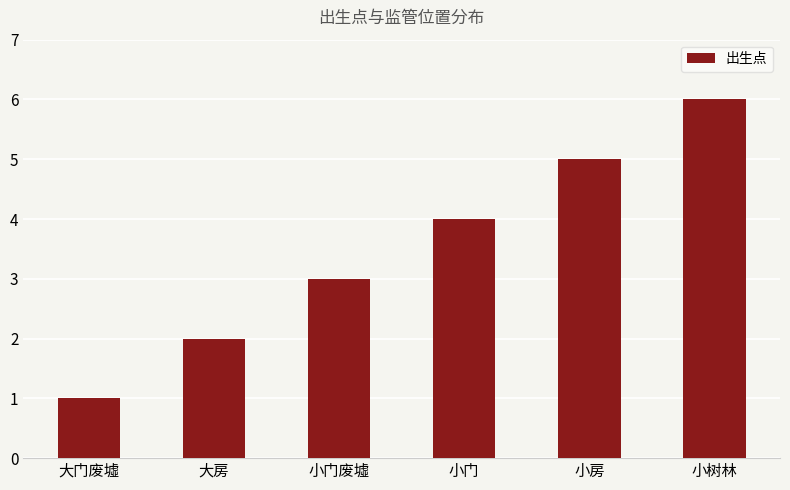

What is the label of the 4th bar from the right?

小门废墟